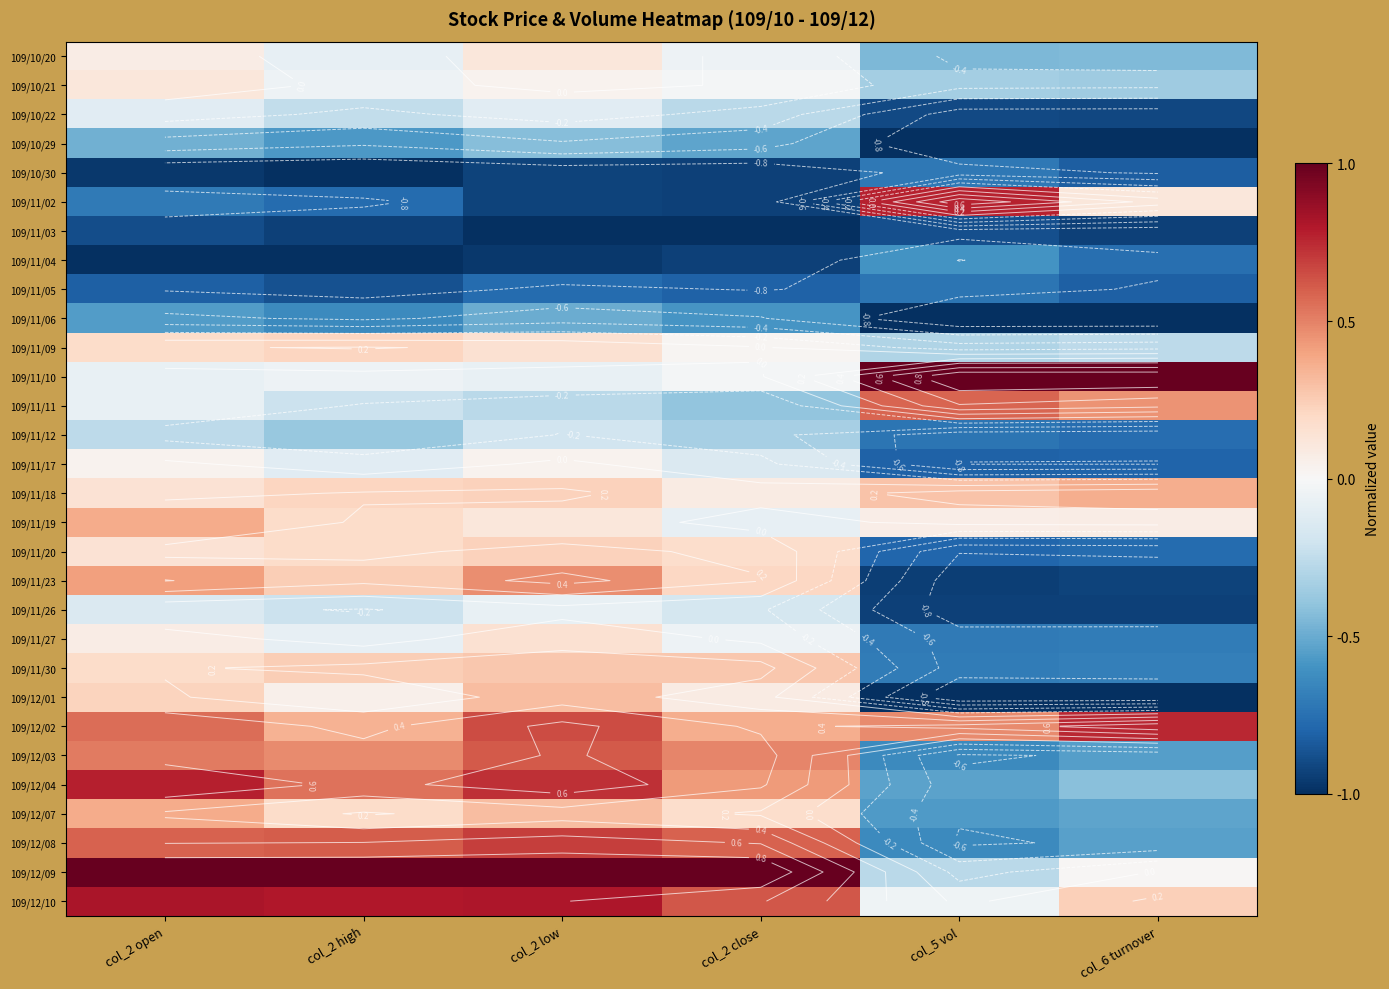

At which label does 109/11/09 first exceed 0?

col_2 open